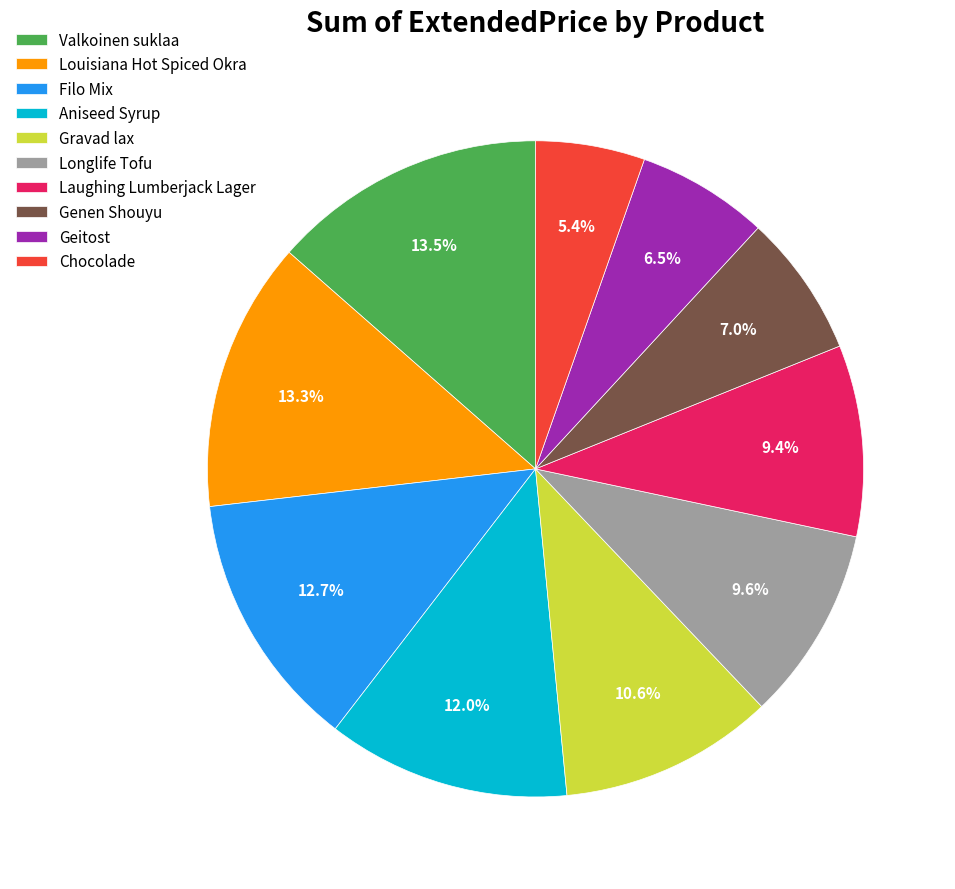

What is the ratio of the value at Valkoinen suklaa to the value at Laughing Lumberjack Lager?

1.4